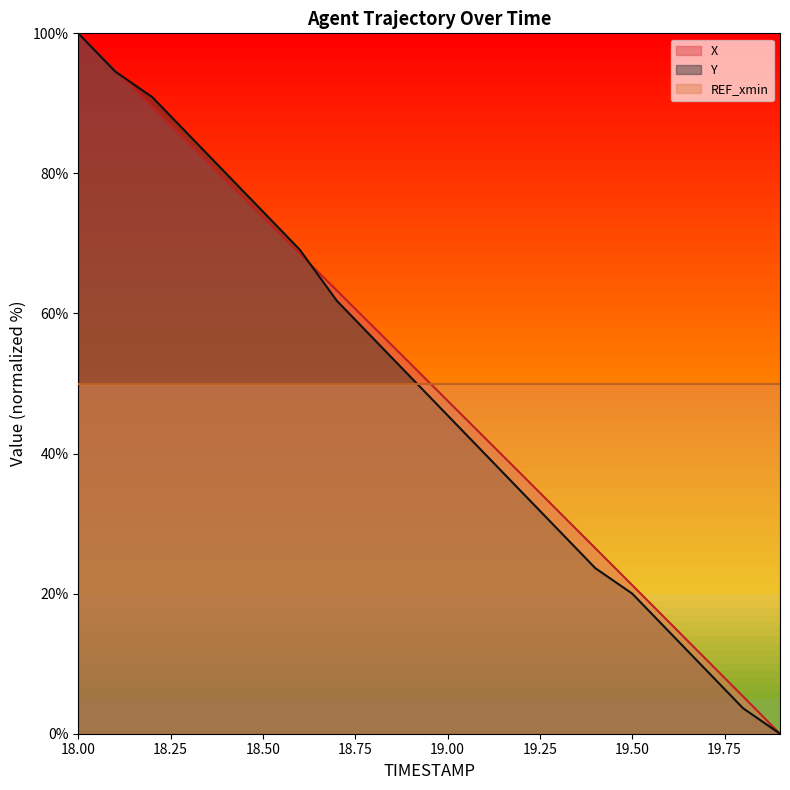

What value does the X series have at 19.3?

31.8